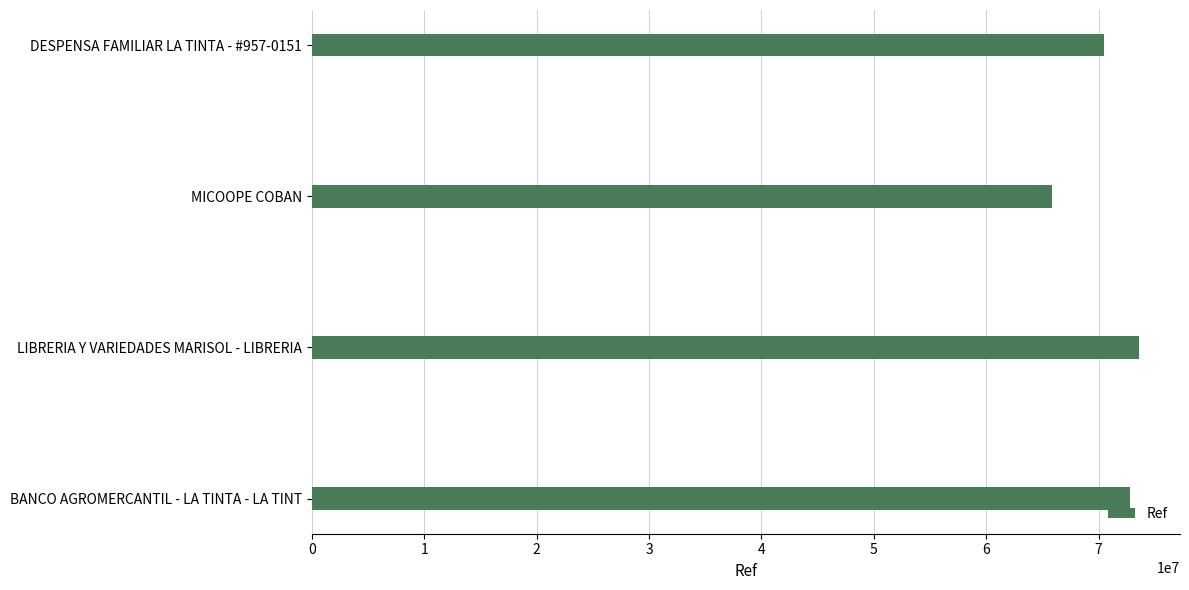

What value does the data have at BANCO AGROMERCANTIL - LA TINTA - LA TINT, to the nearest 10?

72783420